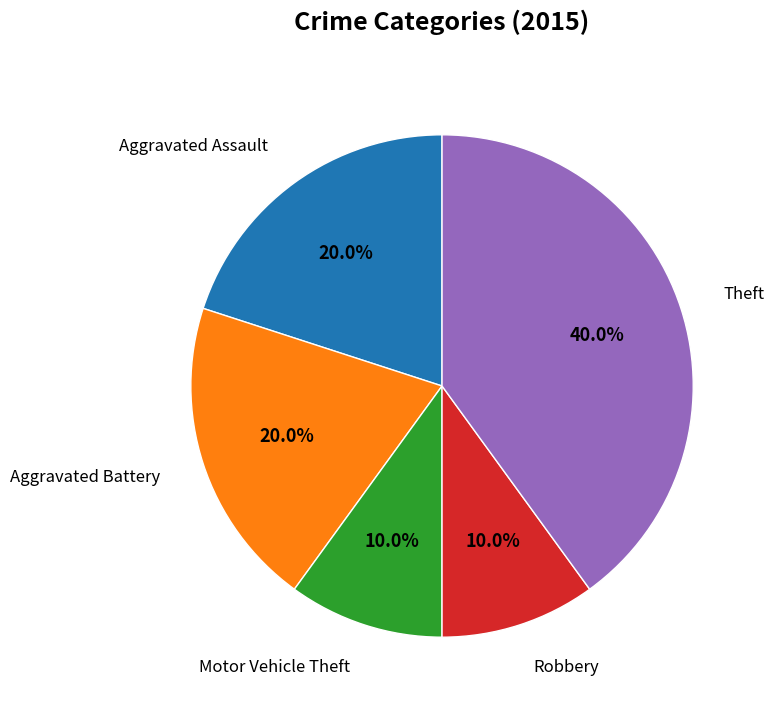

To the nearest percent, what is the average slice percentage?

20%